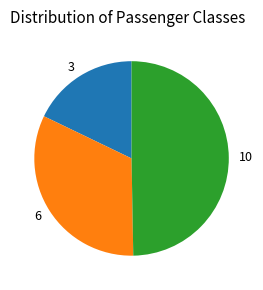

Does 3 represent more than half of the total?

No